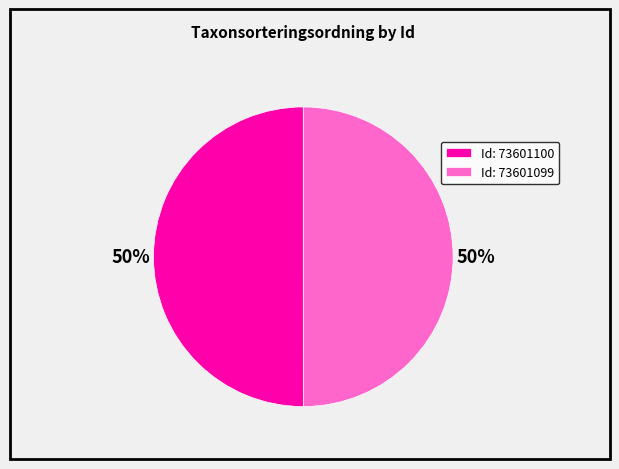

Do Id: 73601099 and Id: 73601100 together represent more than half of the pie?

Yes